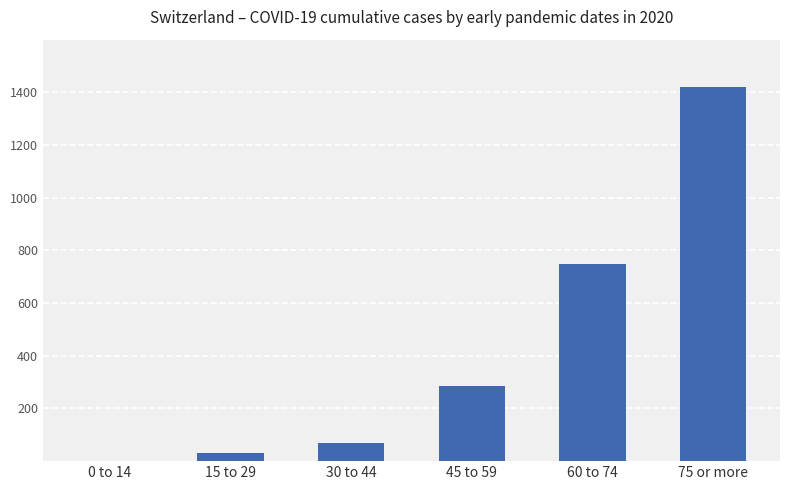

Which has a higher value, 75 or more or 45 to 59?

75 or more